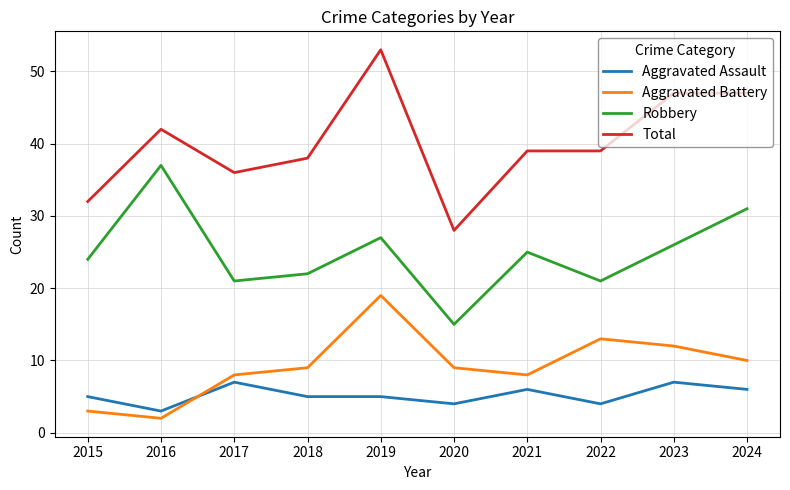

Is this an area chart (filled region under the line)?

No